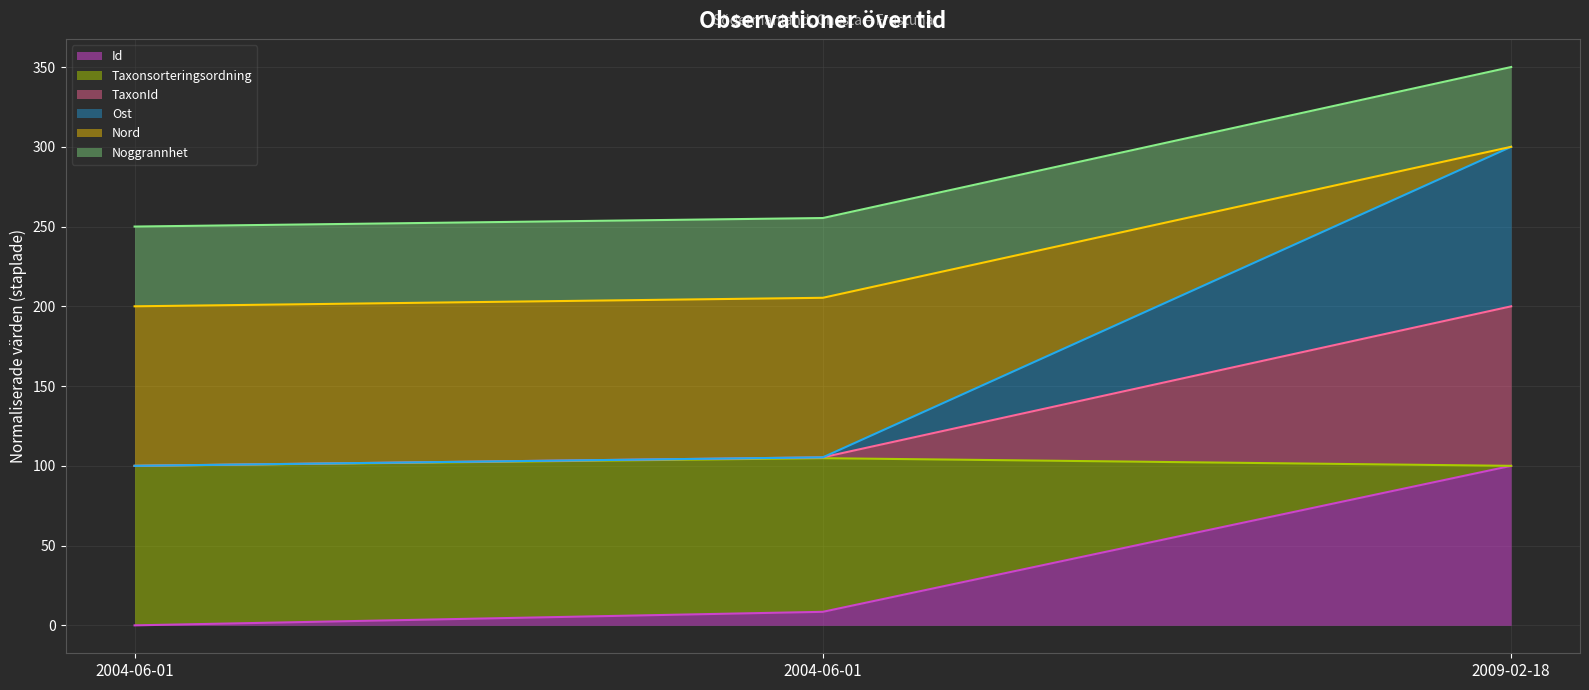

Which series has the largest range (max minus min)?

Taxonsorteringsordning